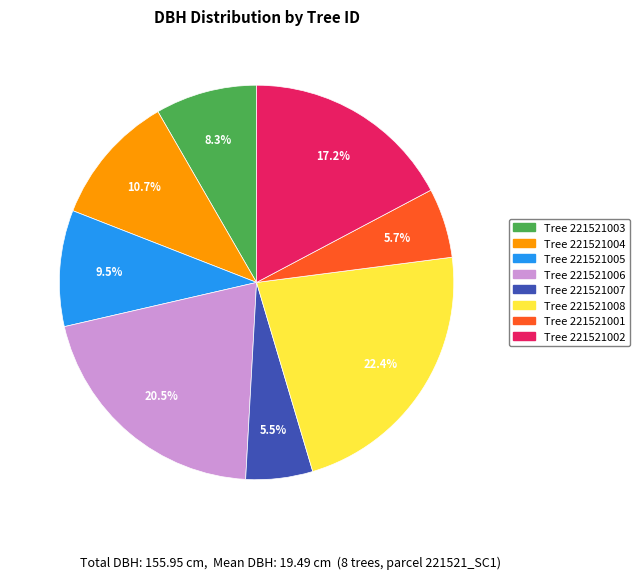

How much of the chart is everything except Tree 221521007?

94.5%